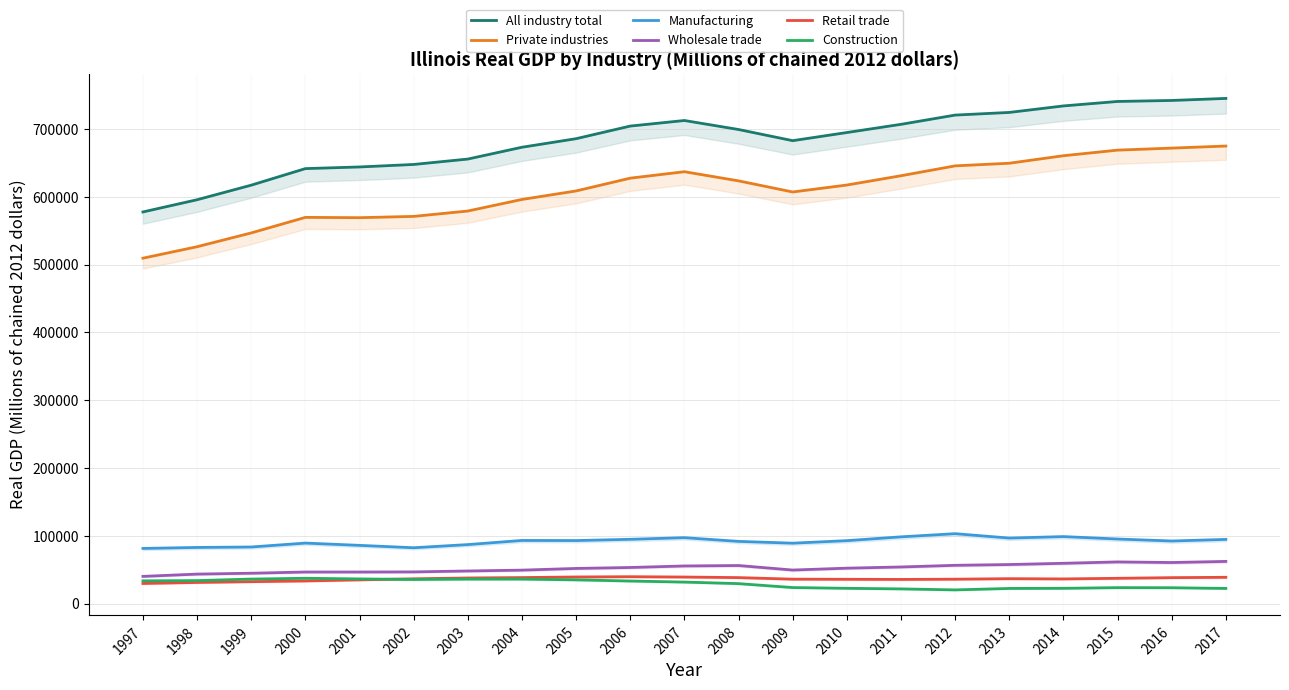

What is the difference between the second highest and minimum values in the Retail trade series?

9578.5